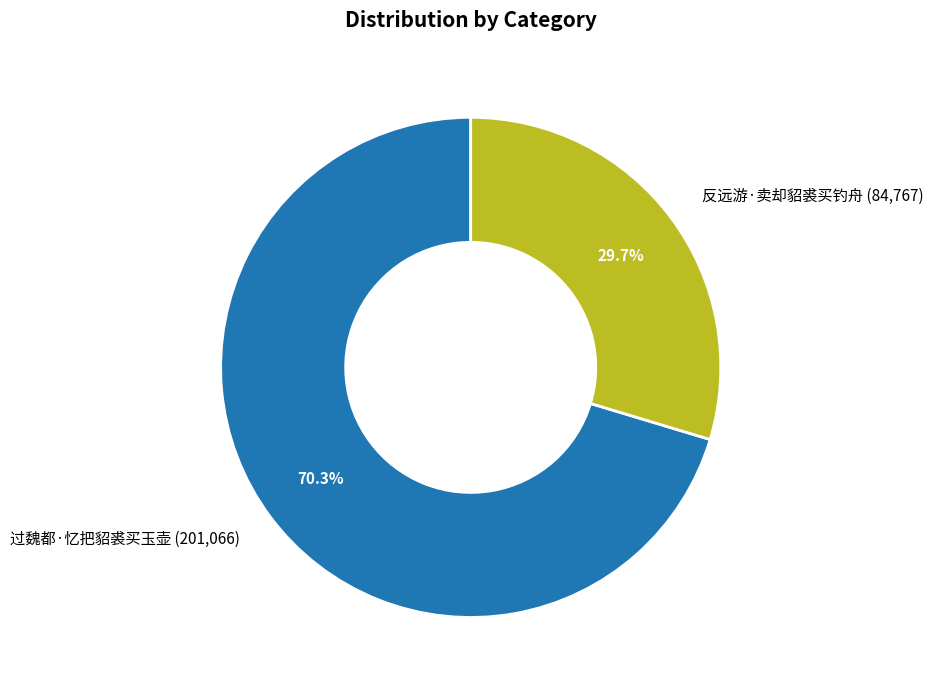

The 过魏都·忆把貂裘买玉壶 slice represents 70% of the pie. True or false?

True